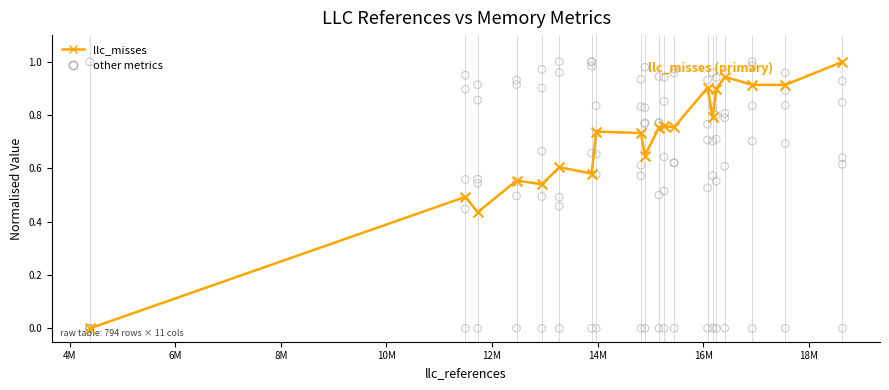

Which series contains the lowest Y value?

llc_misses